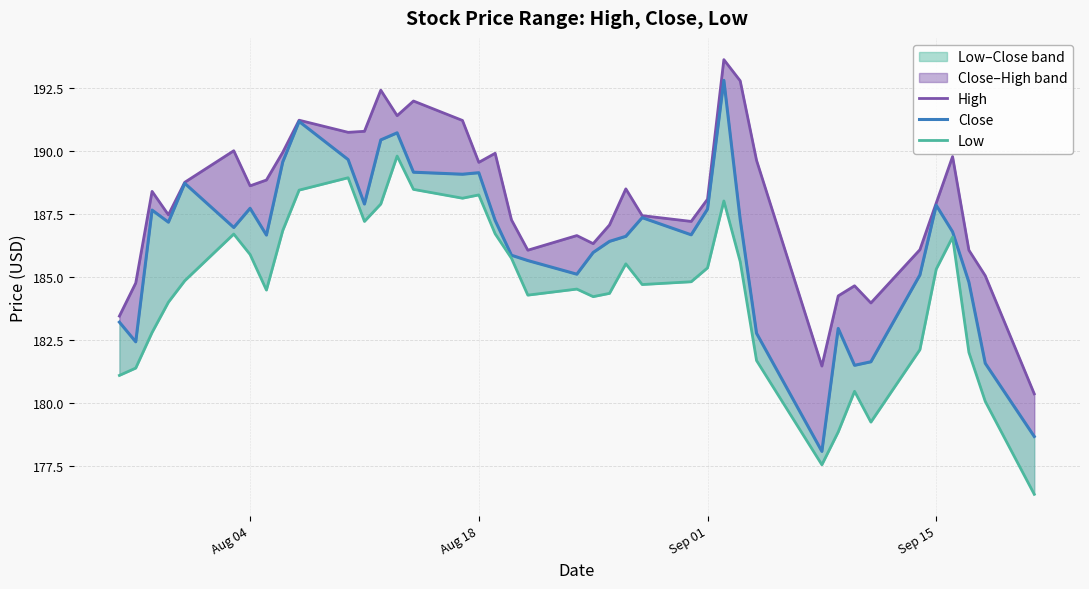

True or false: High and Low cross at least once.

False